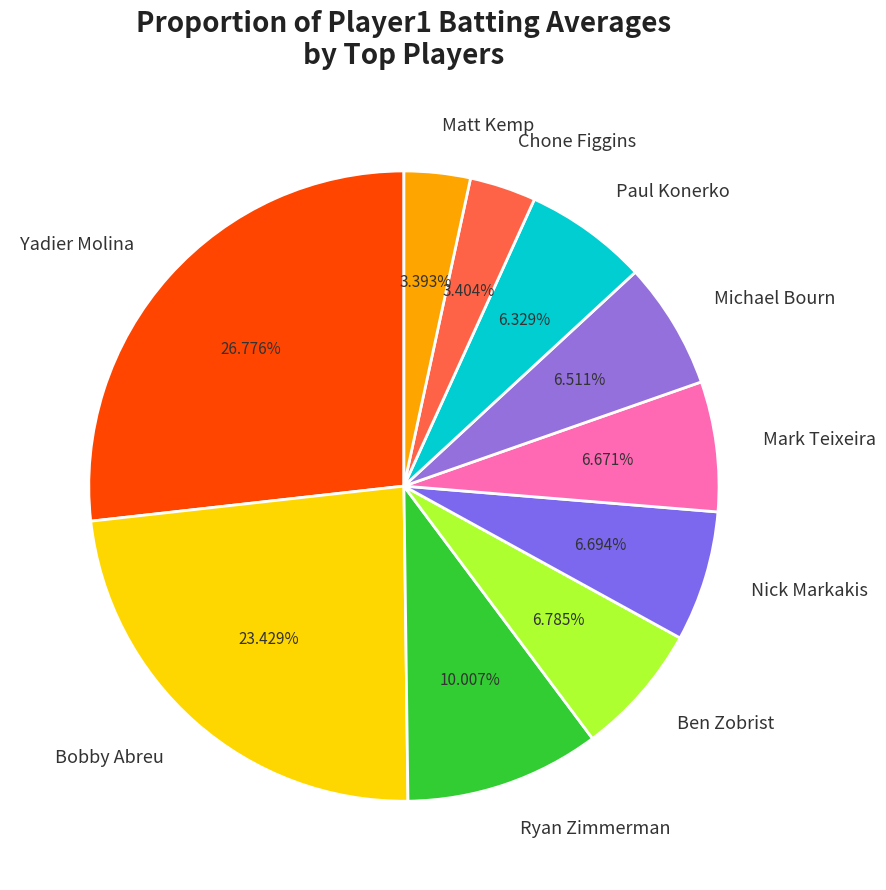

Is there any slice that represents more than half of the pie?

No